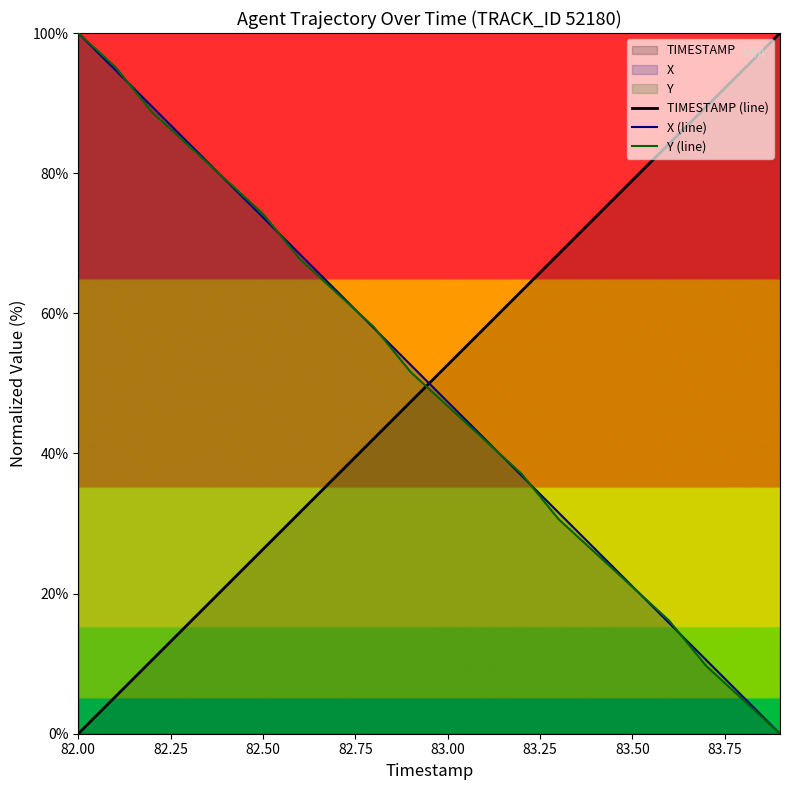

How many data points does each series have?

20